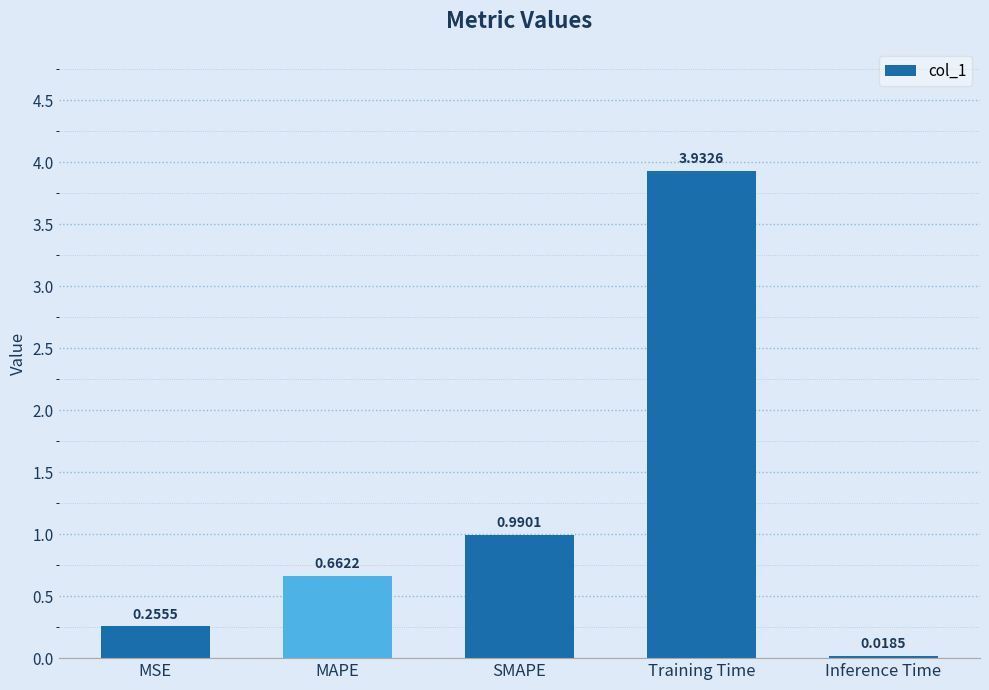

What is the label of the 4th bar from the right?

MAPE